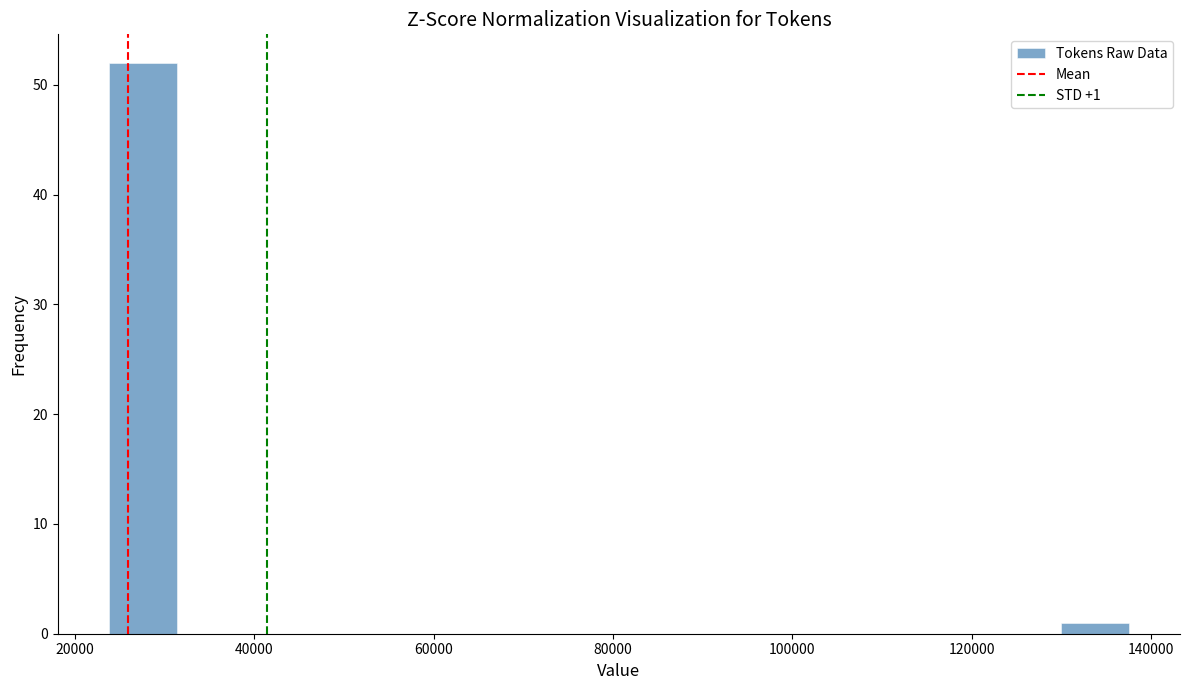

Read against the x-axis, roughly where is the centre of the tallest bar?

28000